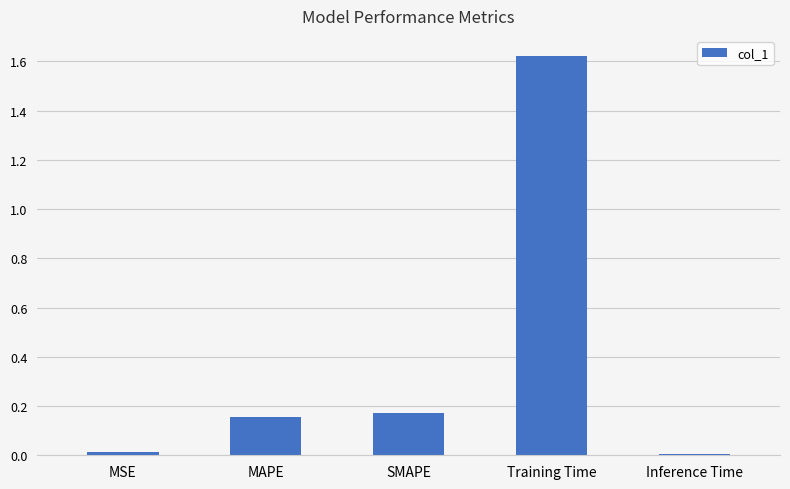

How many series are shown in this chart?

1